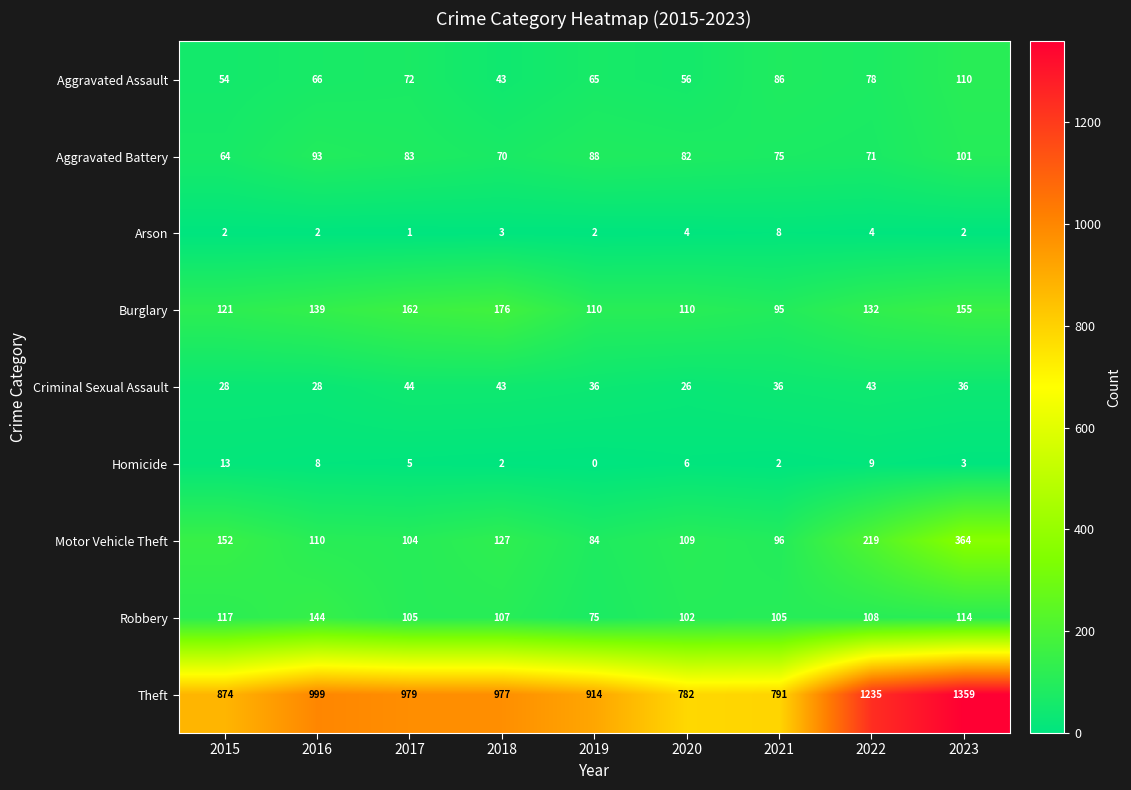

Which series has the widest spread of values?

Theft